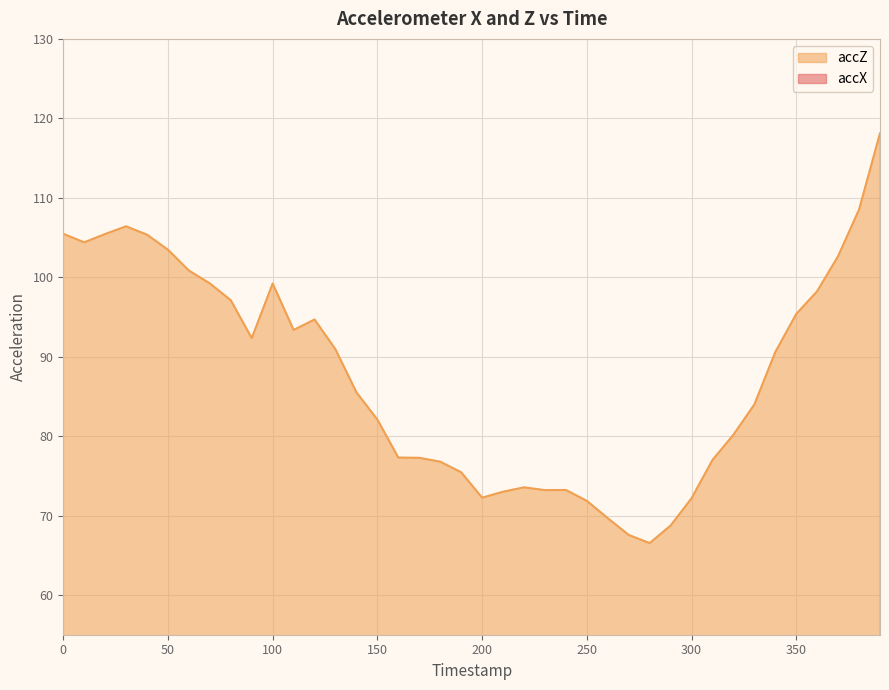

True or false: accX has a value of 20.8 at 120.

True